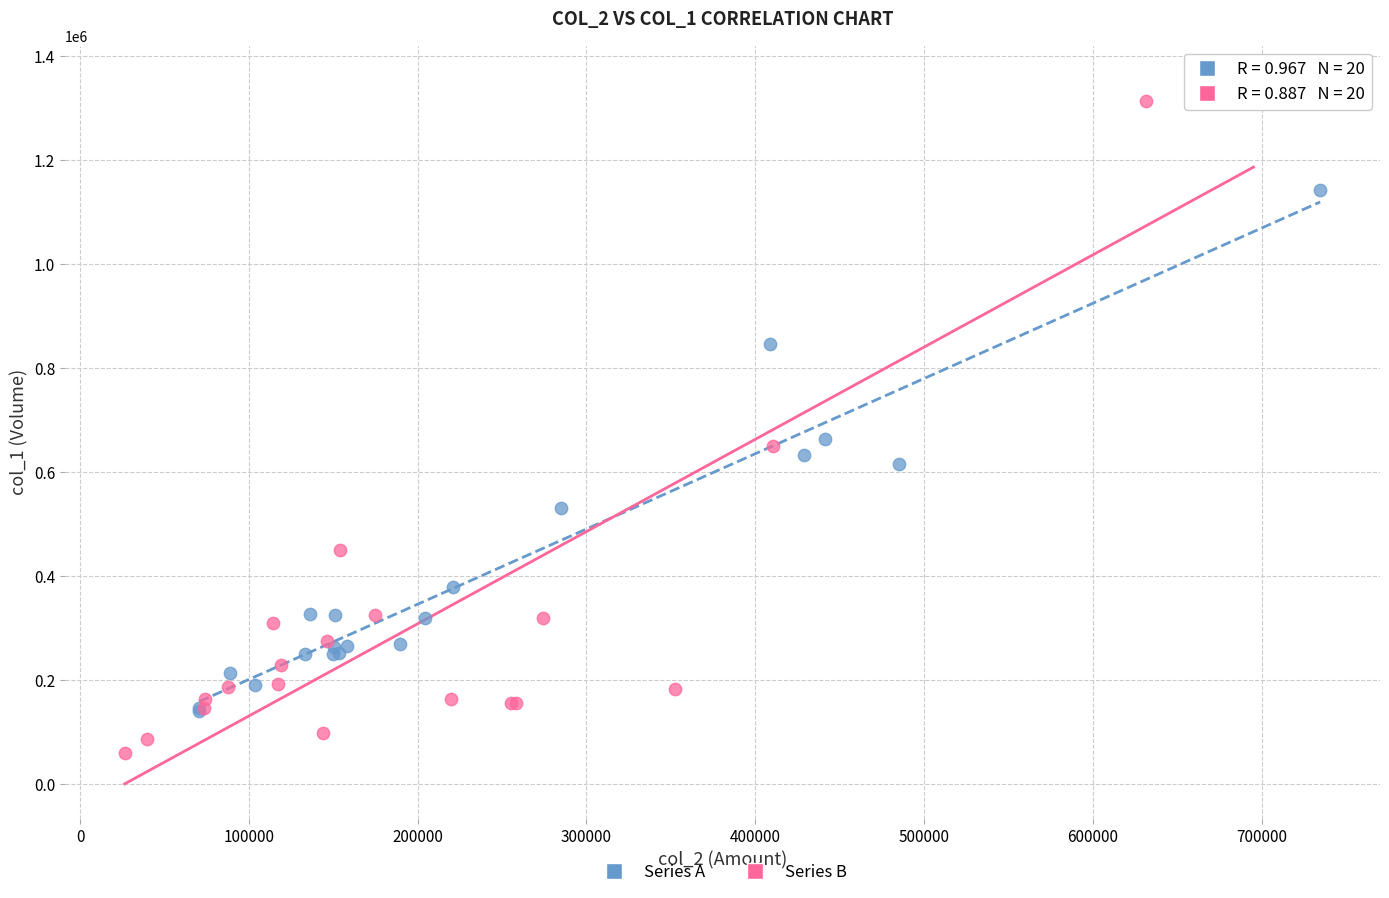

Which series contains the lowest Y value?

Series B